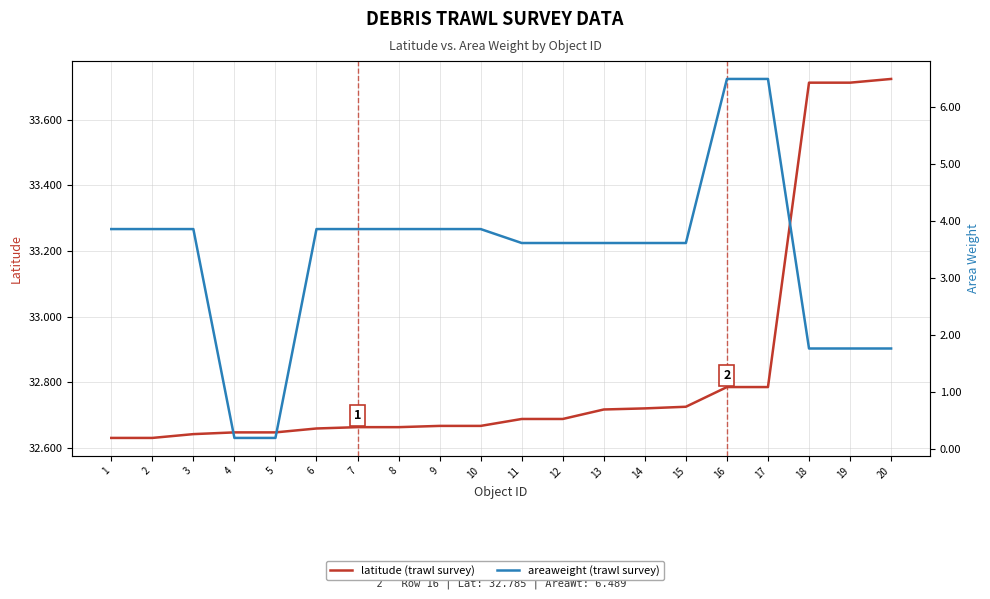

Is the value of areaweight at 15 greater than the value of latitude at 15?

No